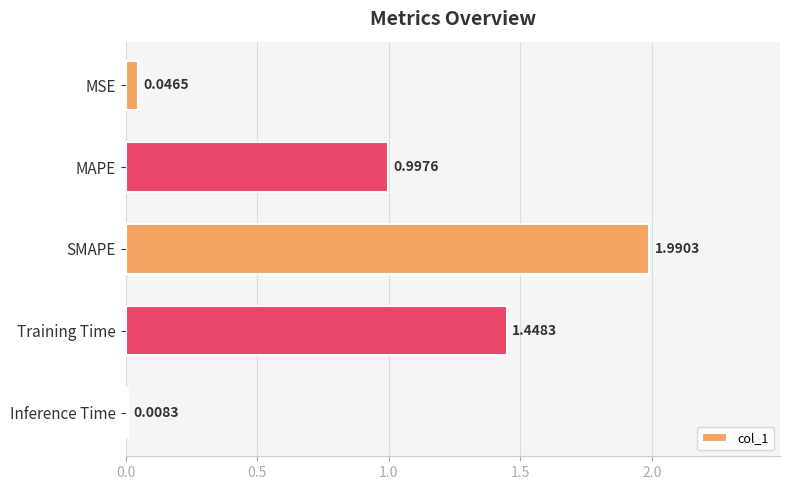

What is the sum of all values?

4.5